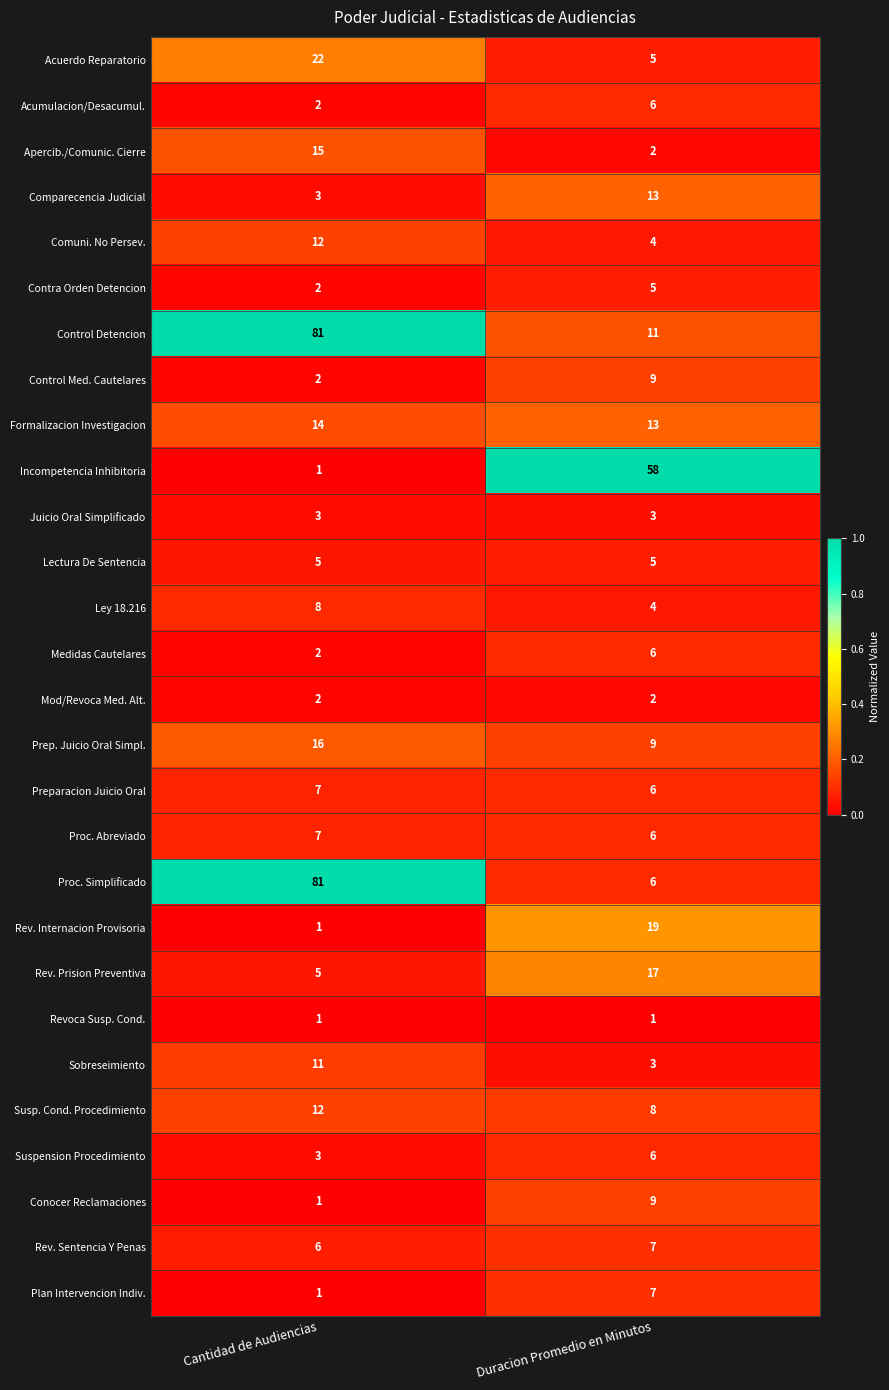

What is the difference between the maximum and minimum values in the Control Detencion series?

70